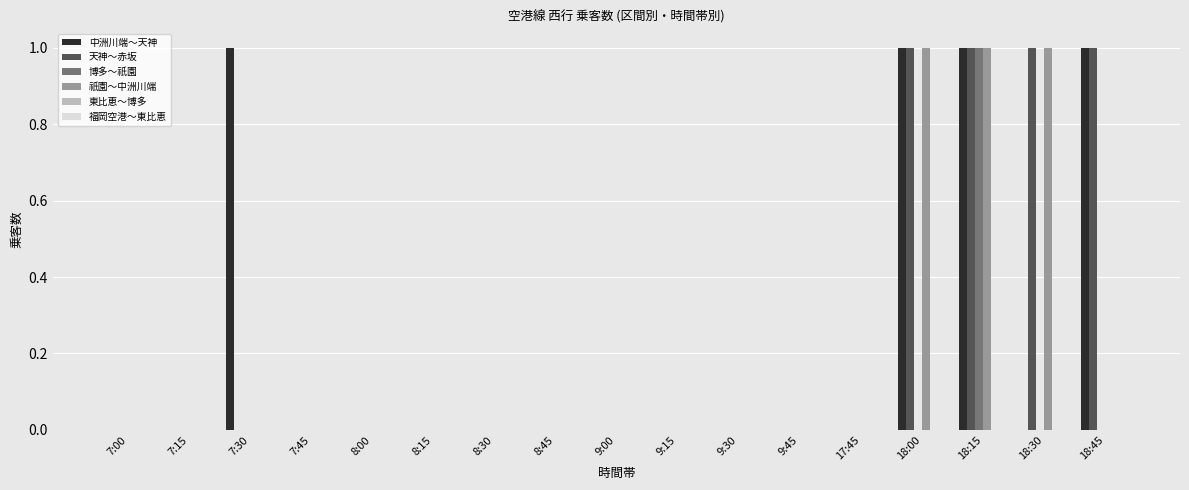

At which category is the sum across all series the highest?

18:15